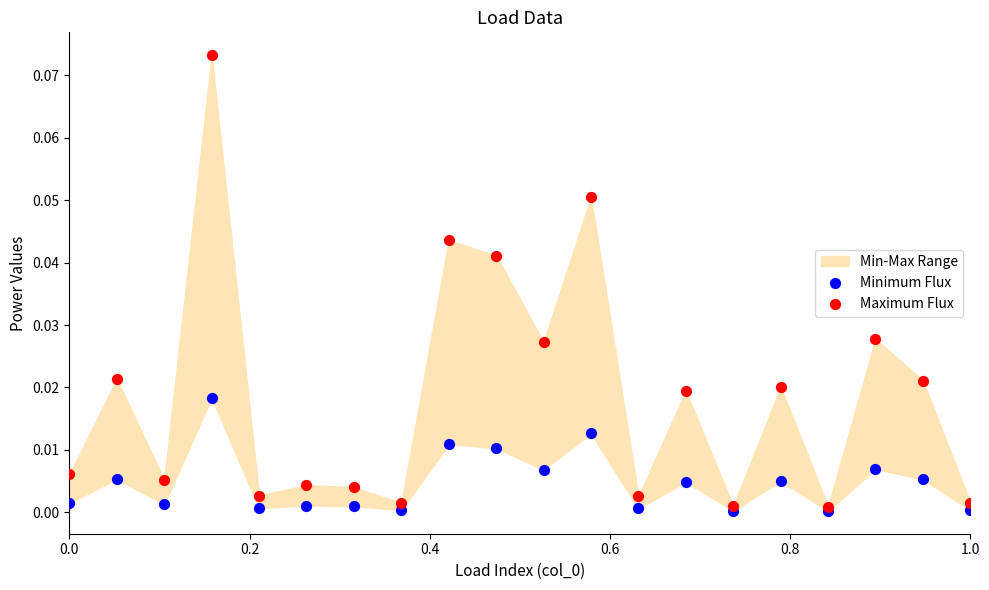

Which series has the largest Y range (max minus min)?

Maximum Flux